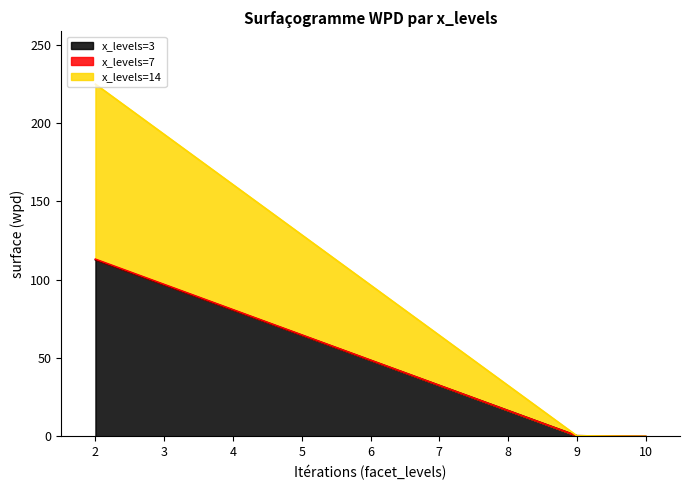

At which category is the sum across all series the highest?

2